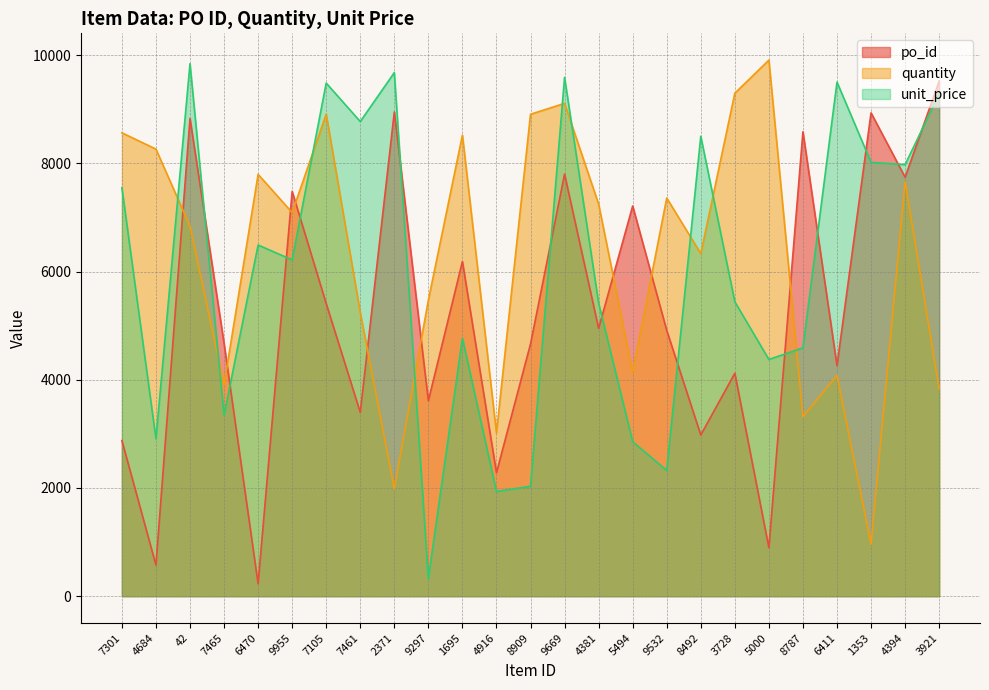

What are all the series names shown in the legend?

po_id, quantity, unit_price